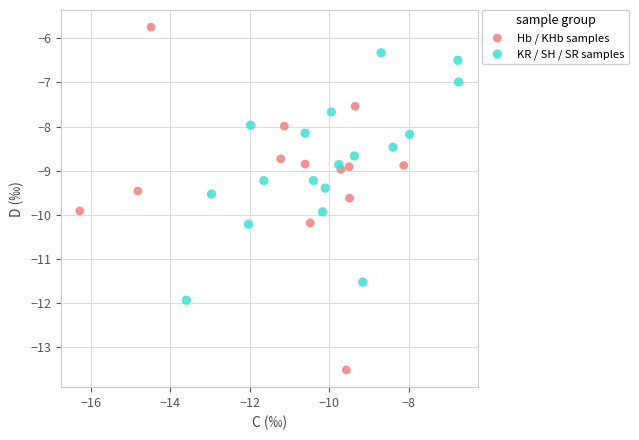

Which series contains the highest Y value?

Hb / KHb samples